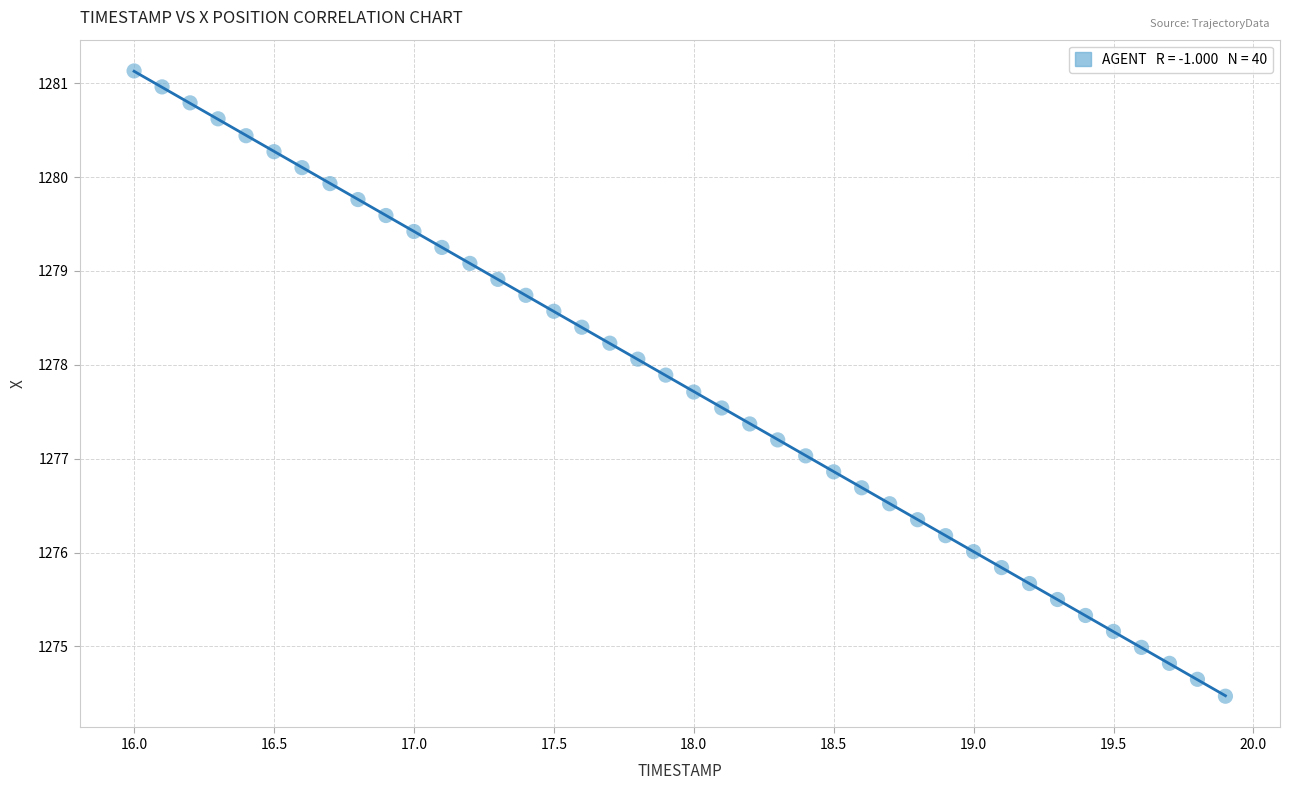

What is the range of X values (max minus min)?

3.9